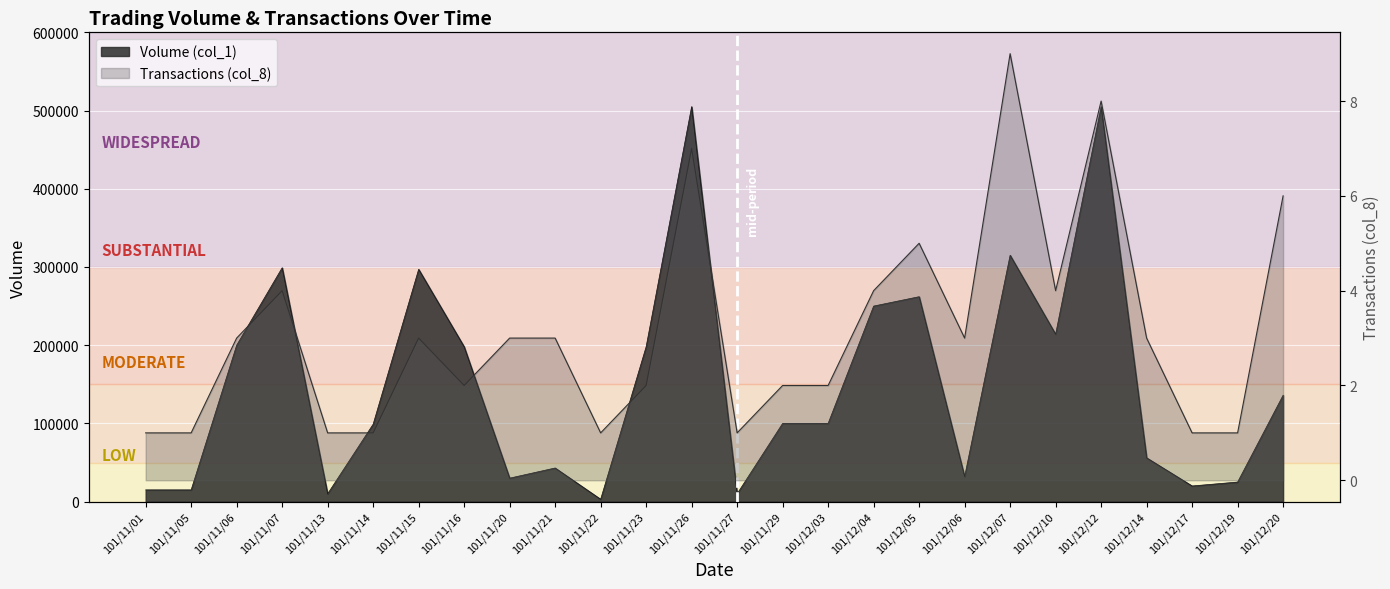

Reading left to right, transcribe all the data shown in this chart.

Volume (col_1): 101/11/01=15000	101/11/05=15000	101/11/06=200000	101/11/07=299000	101/11/13=10000	101/11/14=99000	101/11/15=297000	101/11/16=198000	101/11/20=30000	101/11/21=43000	101/11/22=3000	101/11/23=198000	101/11/26=505000	101/11/27=10000	101/11/29=100000	101/12/03=100000	101/12/04=250000	101/12/05=262000	101/12/06=32000	101/12/07=315000	101/12/10=214000	101/12/12=505000	101/12/14=56000	101/12/17=20000	101/12/19=25000	101/12/20=136000
Transactions (col_8): 101/11/01=1	101/11/05=1	101/11/06=3	101/11/07=4	101/11/13=1	101/11/14=1	101/11/15=3	101/11/16=2	101/11/20=3	101/11/21=3	101/11/22=1	101/11/23=2	101/11/26=7	101/11/27=1	101/11/29=2	101/12/03=2	101/12/04=4	101/12/05=5	101/12/06=3	101/12/07=9	101/12/10=4	101/12/12=8	101/12/14=3	101/12/17=1	101/12/19=1	101/12/20=6